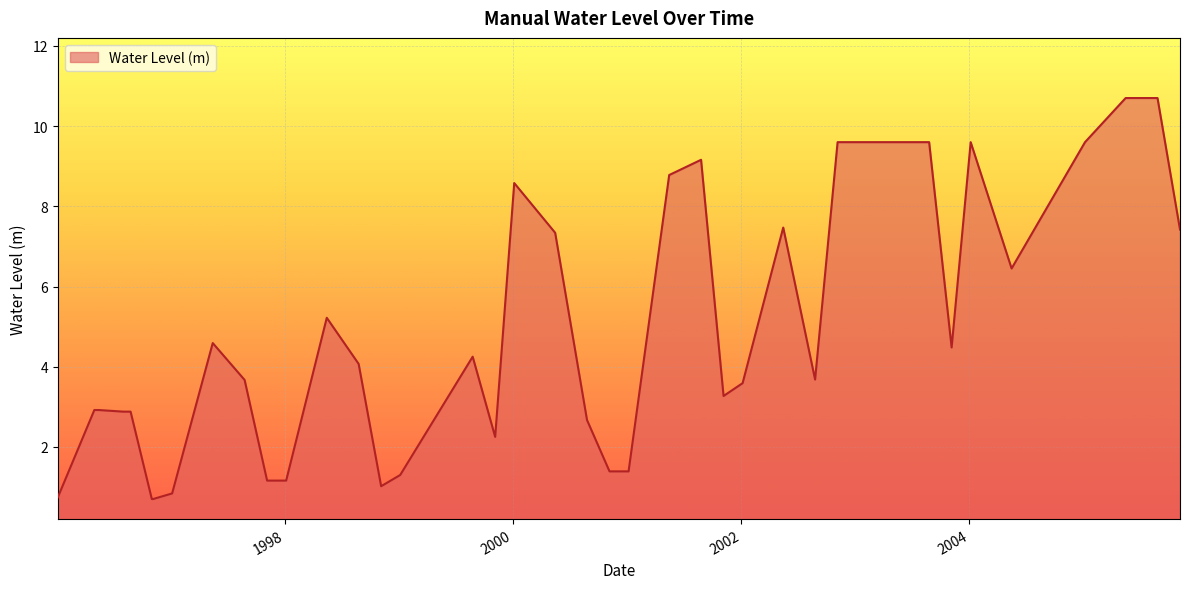

What is the difference between the maximum and minimum values?

10.0